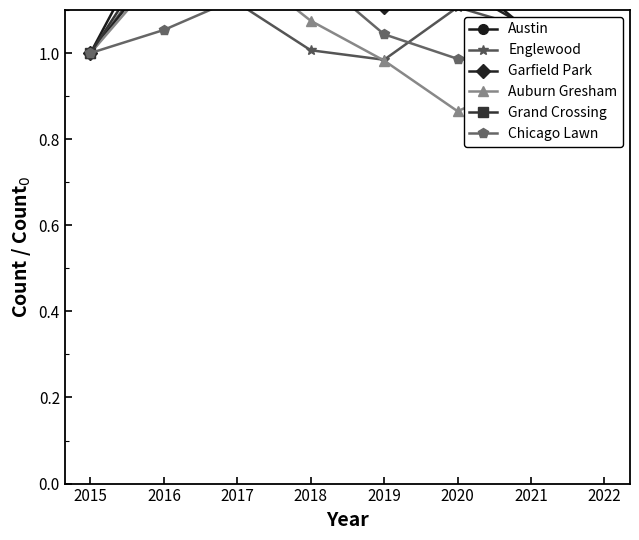

Between 2017 and 2018, which series saw the biggest shift?

Grand Crossing